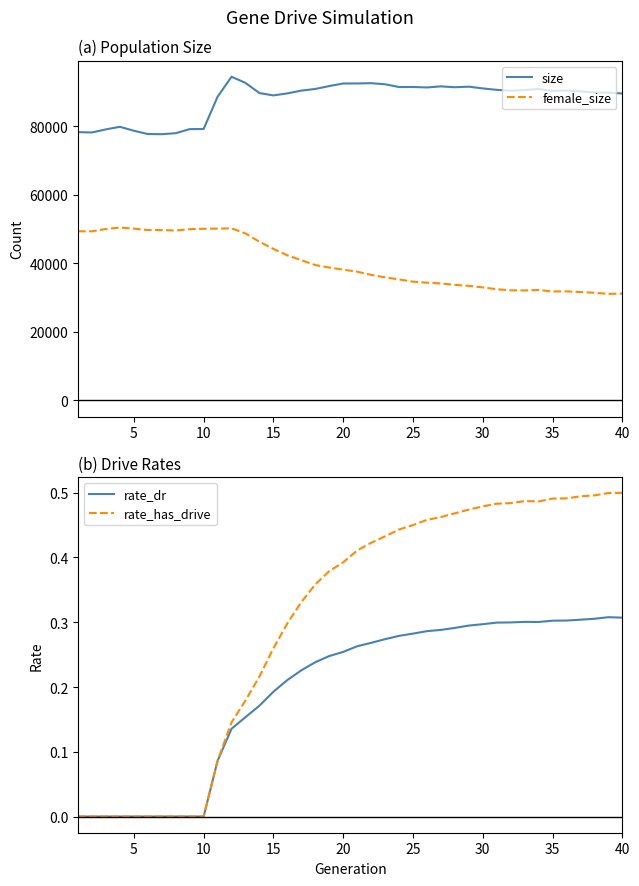

How many series are shown in this chart?

4